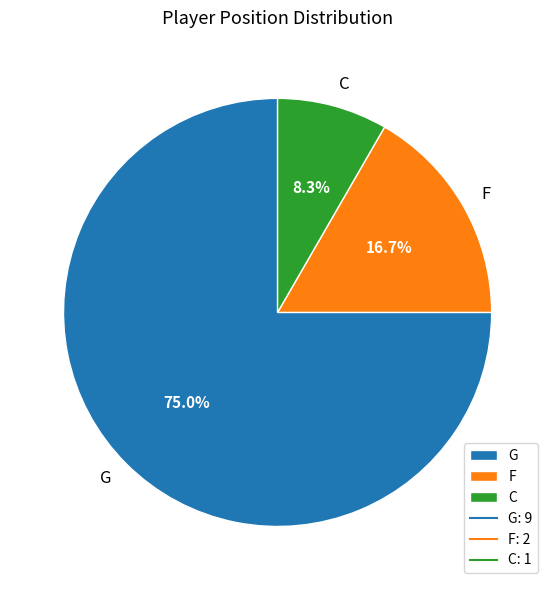

What is the ratio of the value at C to the value at F?

0.5